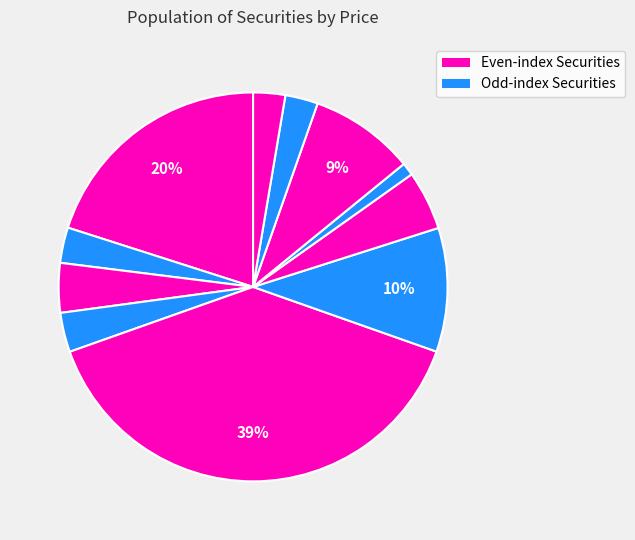

How many segments does this pie chart have?

11